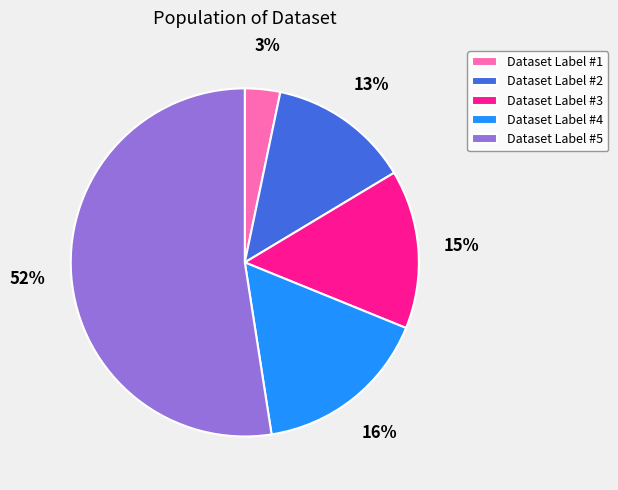

To the nearest percent, what percentage of the pie is Dataset Label #2?

13%